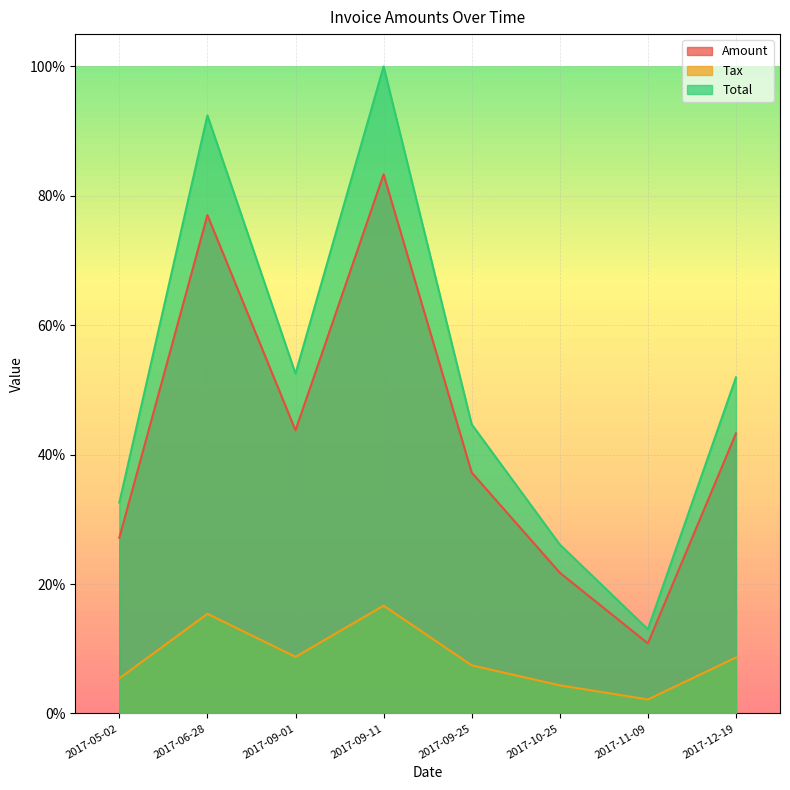

What is the difference between the highest and lowest values at 2017-05-02?

0.3